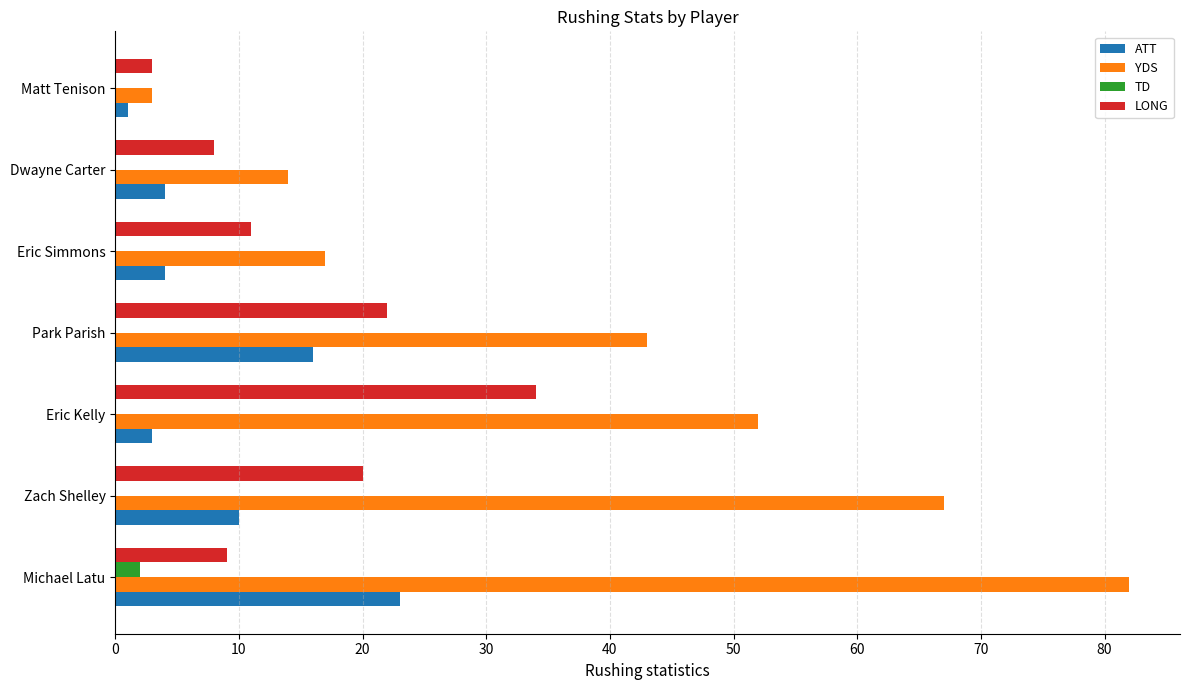

How many categories are shown in the chart?

7